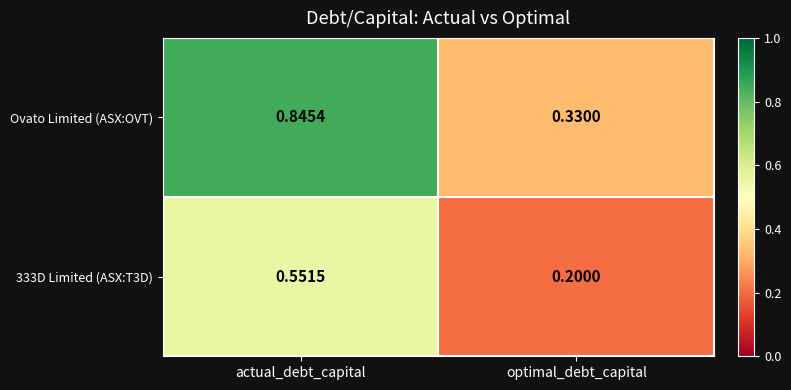

At which label is Ovato Limited (ASX:OVT) closest to 0?

optimal_debt_capital